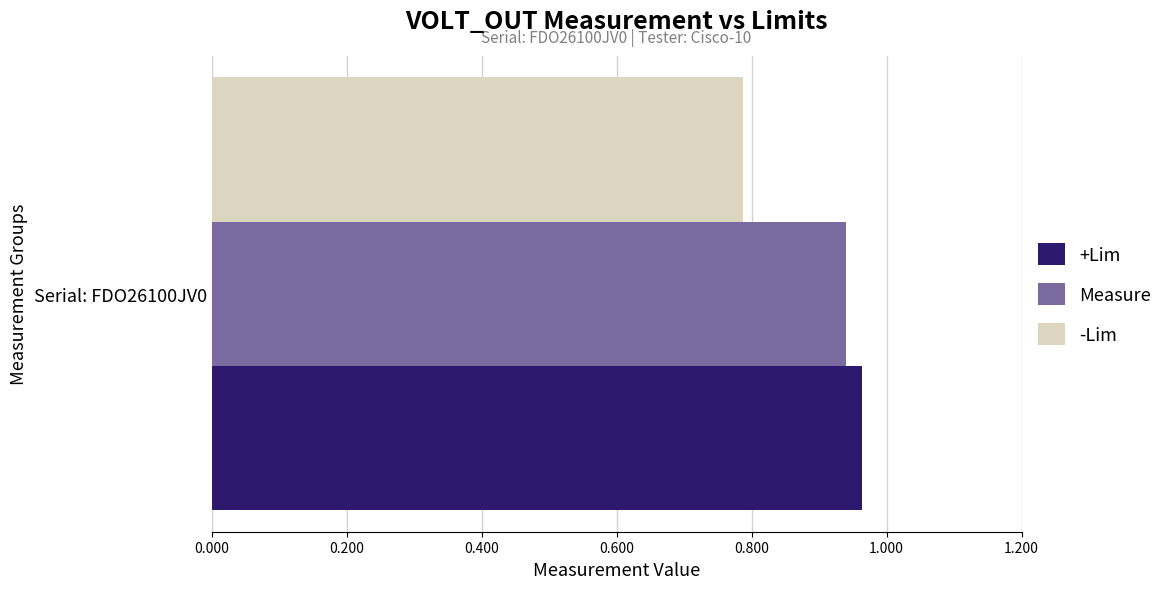

True or false: -Lim has a value of 1.3 at Serial: FDO26100JV0.

False